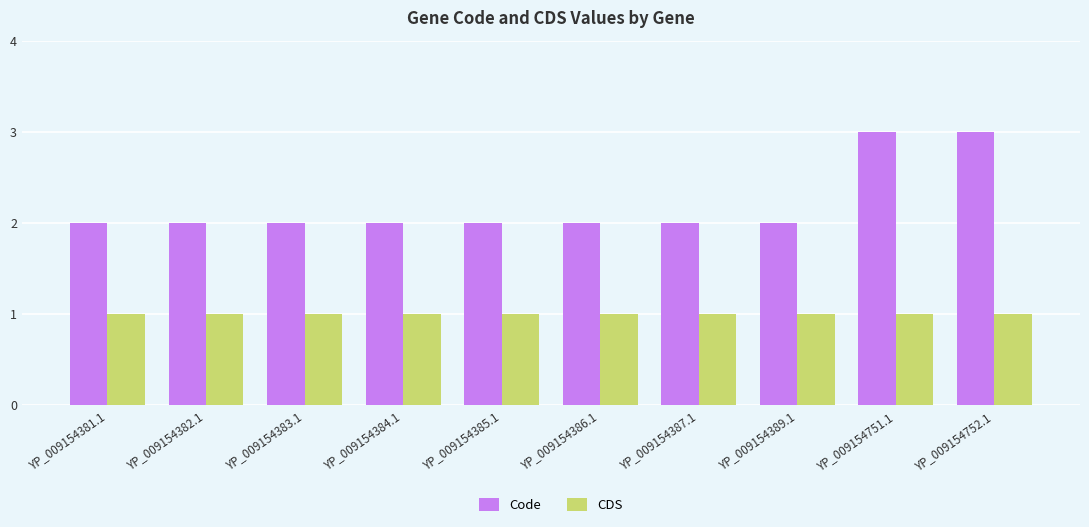

What is the greatest value displayed?

3